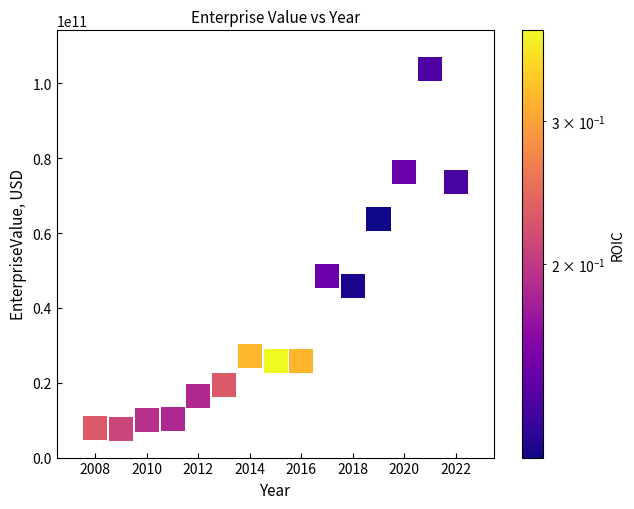

What is the range of X values (max minus min)?

14.0